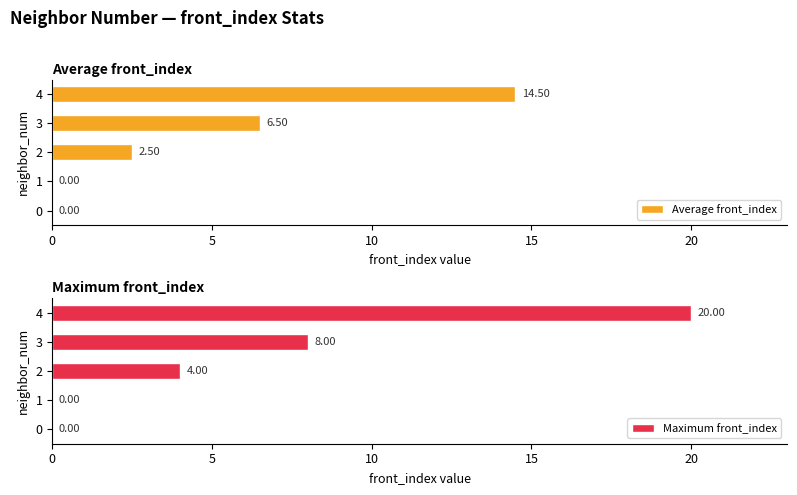

What is the value of the Average front_index bar at the 4th from the left?

6.5